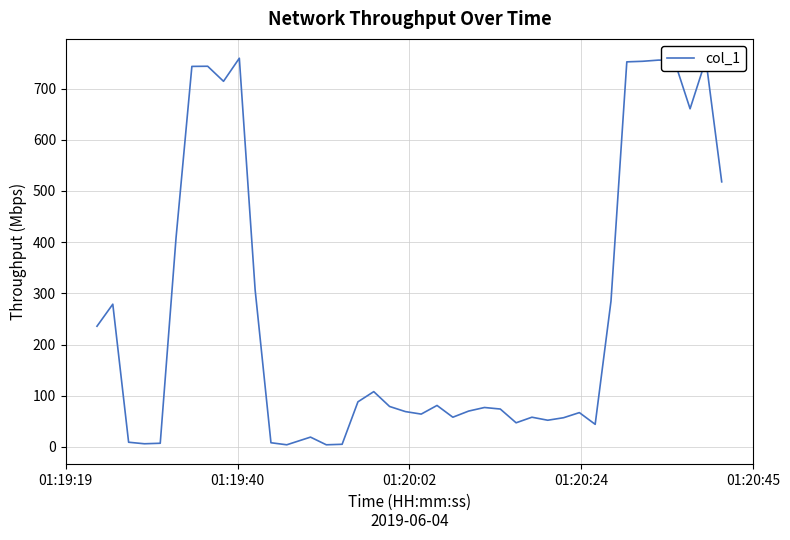

What is the difference between the maximum and minimum values?

755.5